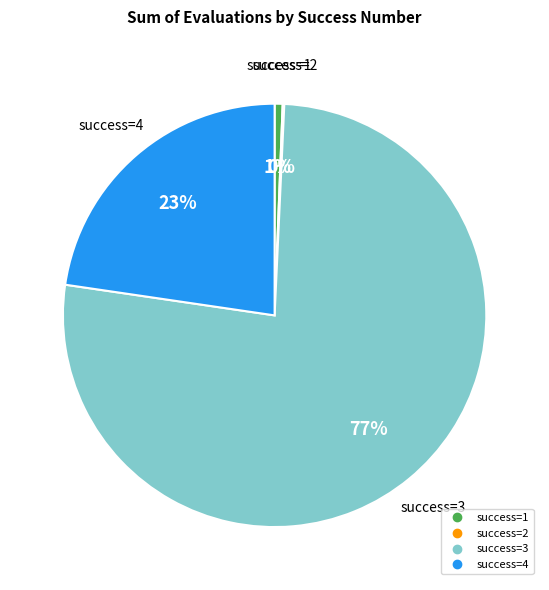

Does any single category account for the majority?

Yes